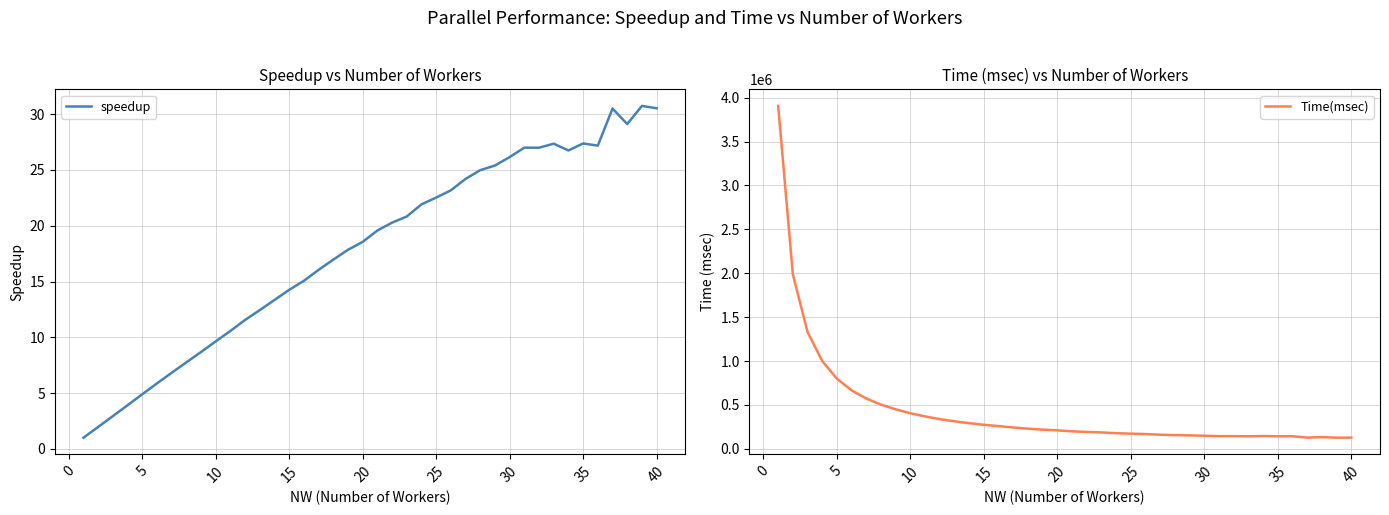

Which series has the largest range (max minus min)?

Time(msec)